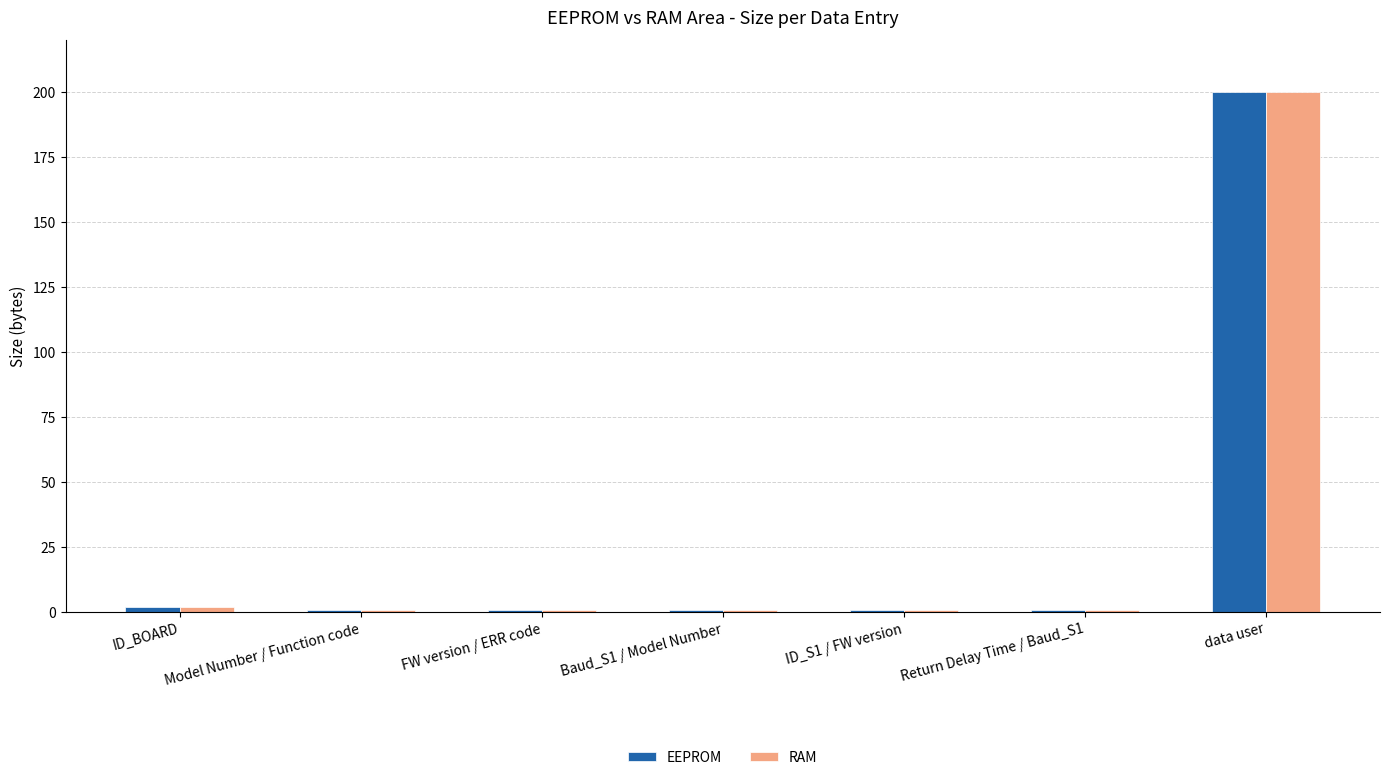

What is the total value across all series at data user?

400